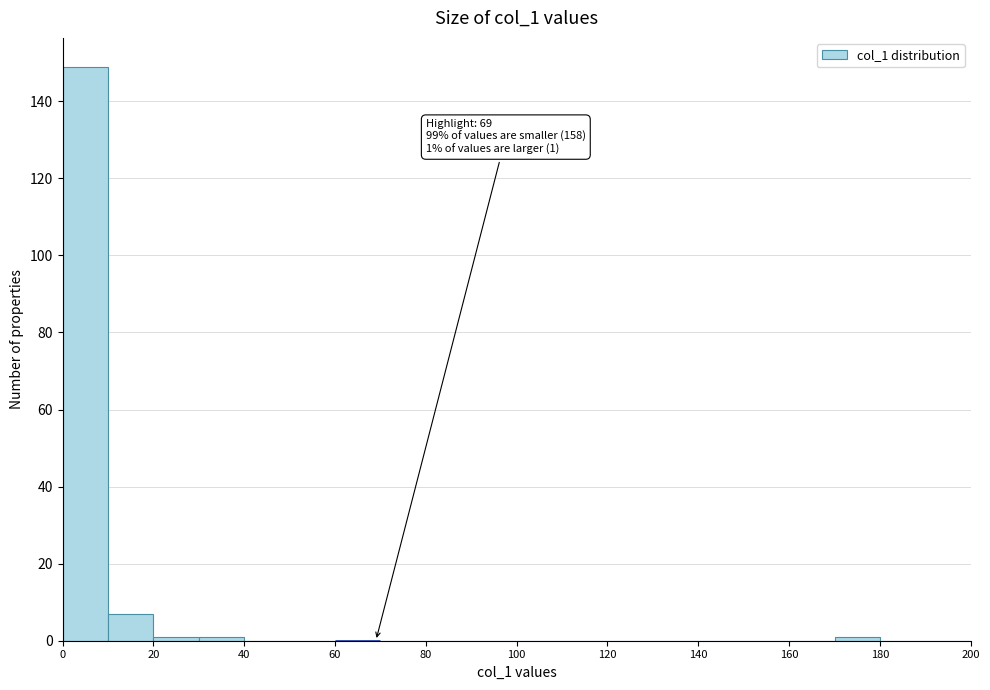

Over which range of the x-axis is the bar tallest?

0 to 10